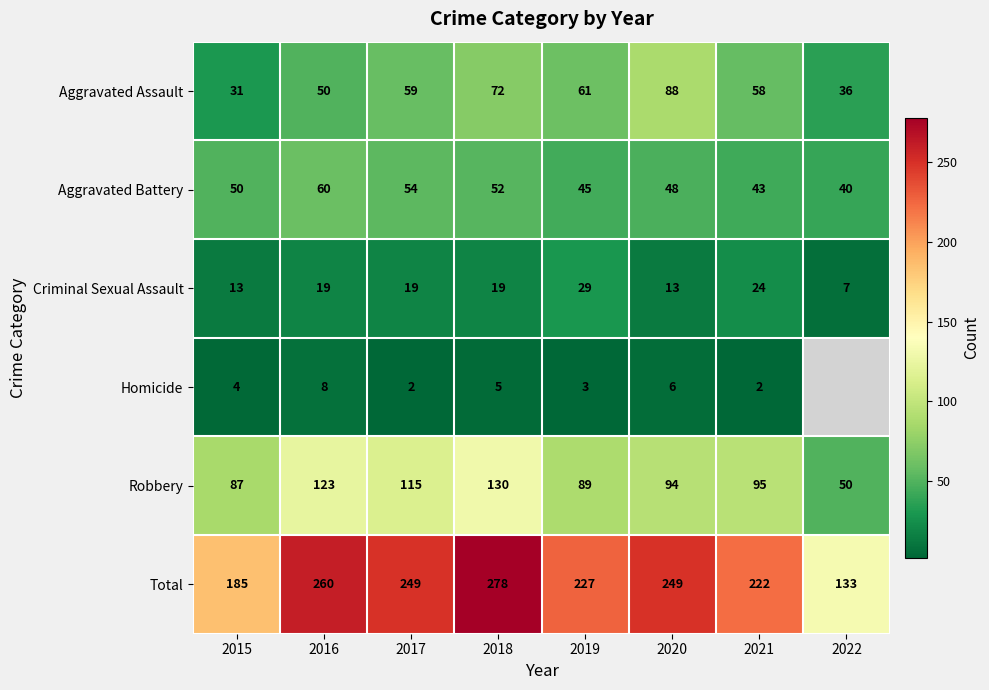

What is the maximum value shown in the chart?

278.0